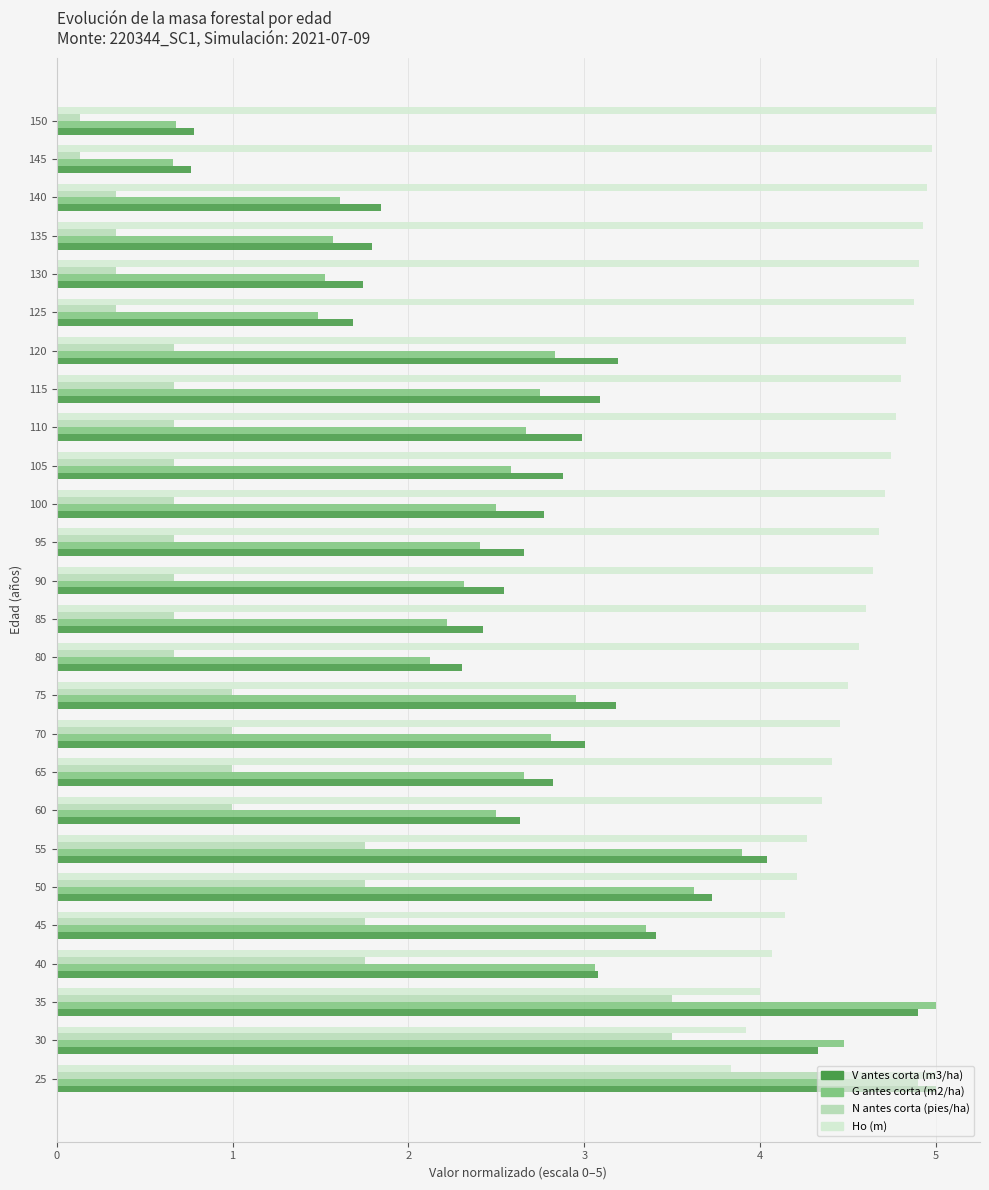

What is the difference between the maximum and minimum values in the Ho (m) series?

1.2